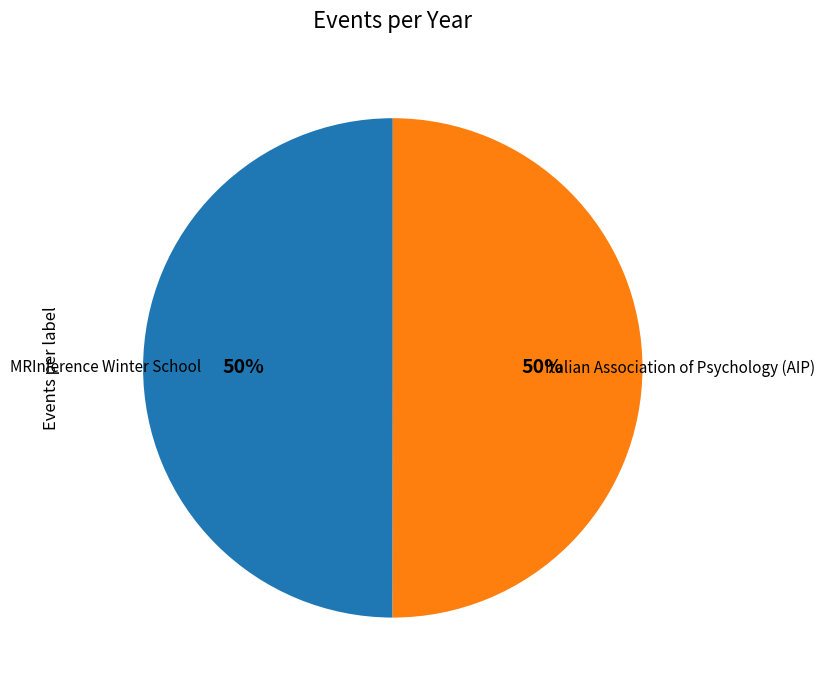

Is the sum of MRInference Winter School and Italian Association of Psychology (AIP) greater than half?

Yes